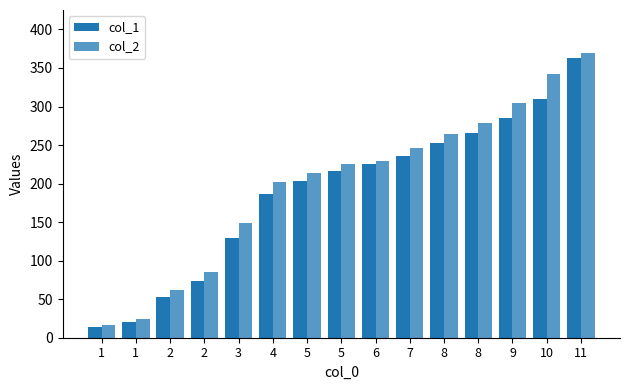

Is the value of col_2 at 3 greater than the value of col_1 at 8?

No